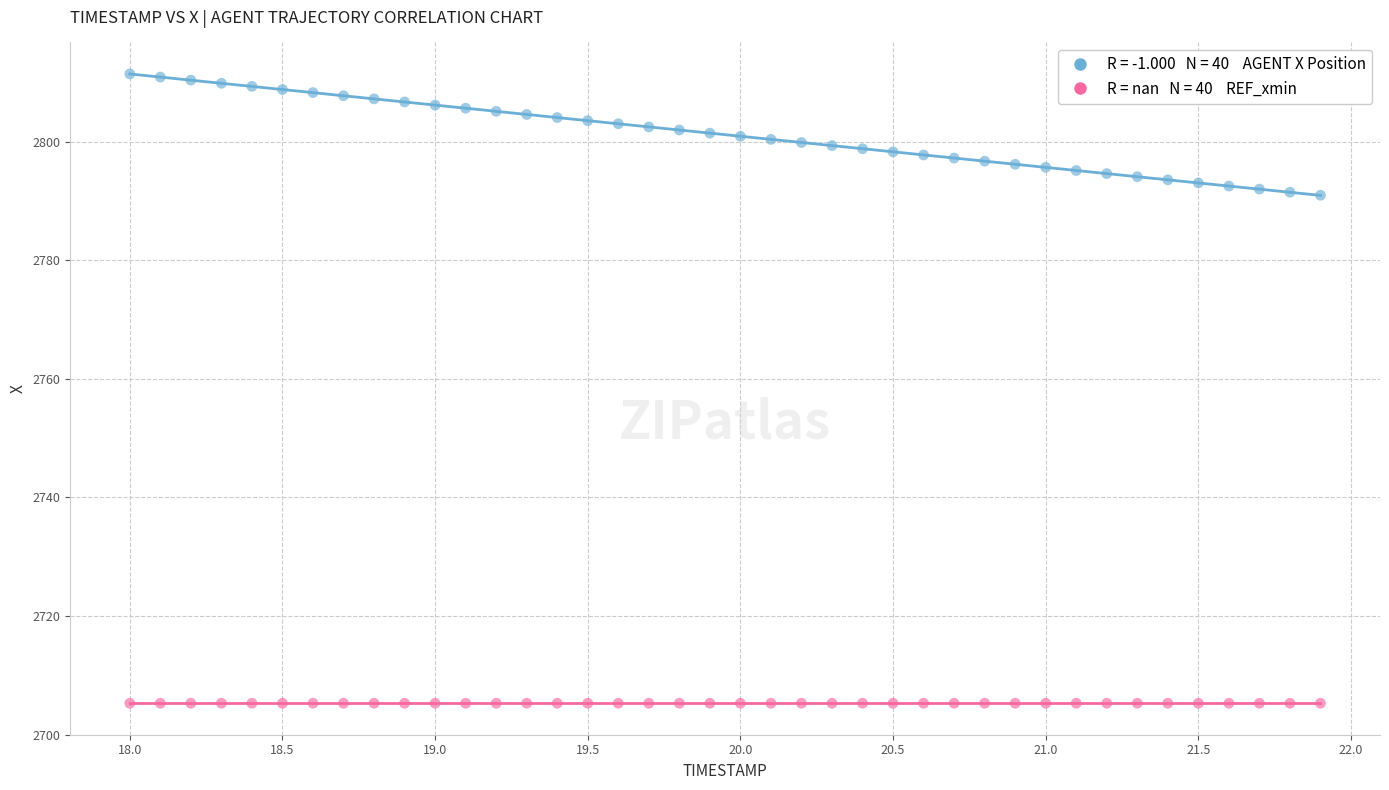

Count the number of points in this scatter plot.

80